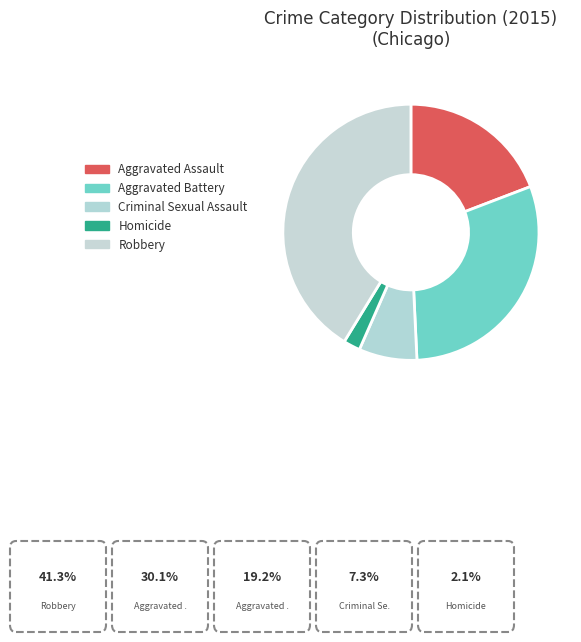

The Aggravated Assault slice represents 8% of the pie. True or false?

False